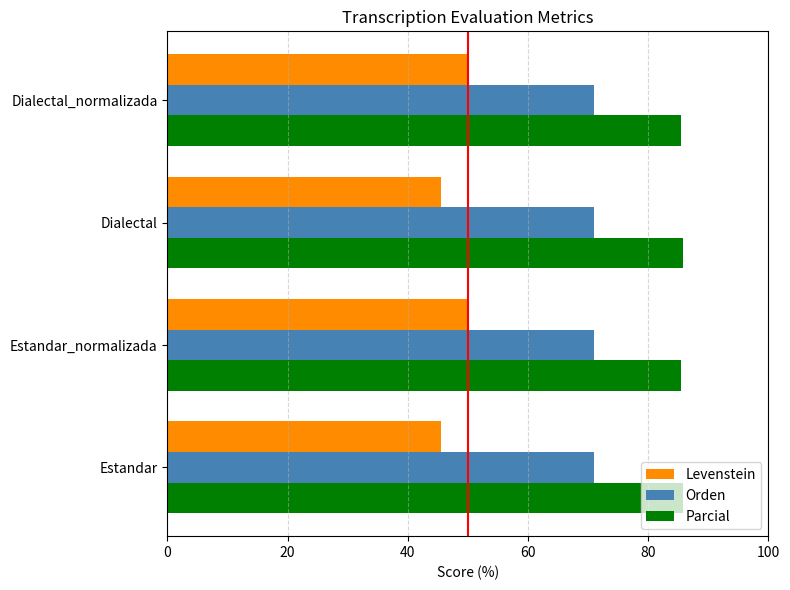

What is the approximate value of Orden at Estandar_normalizada?

70.9